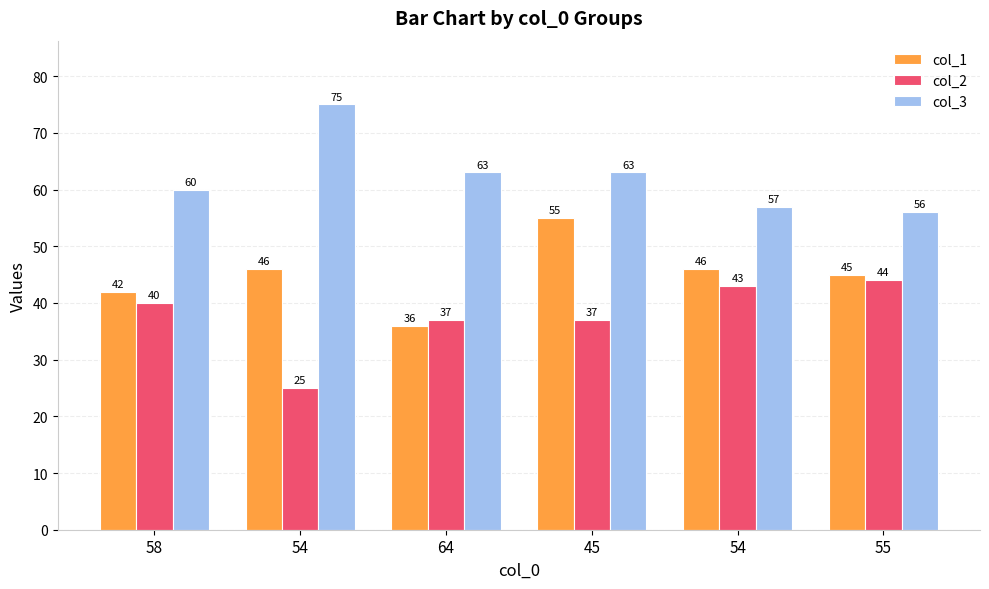

How many bars are there in each group?

3